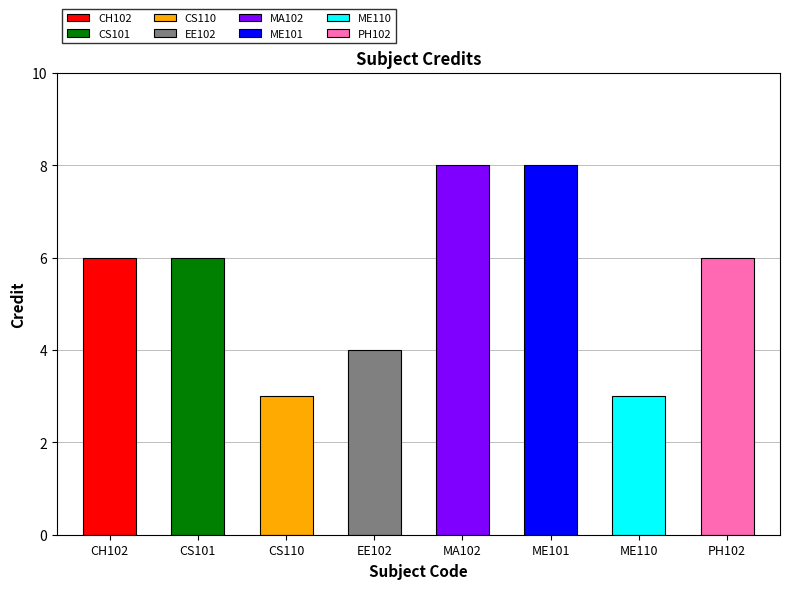

Reading left to right, what are all the values shown in this chart?

CH102=6	CS101=6	CS110=3	EE102=4	MA102=8	ME101=8	ME110=3	PH102=6